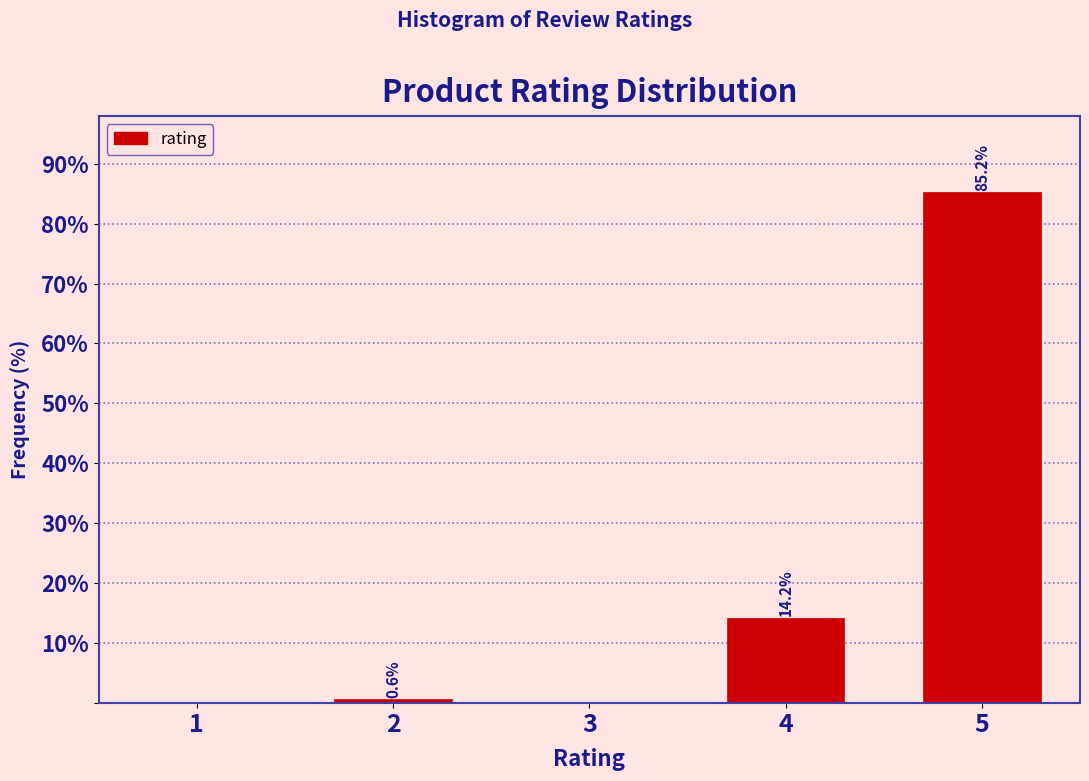

Reading right to left, extract all data points from this chart.

5=85.2	4=14.2	3=0.0	2=0.6	1=0.0